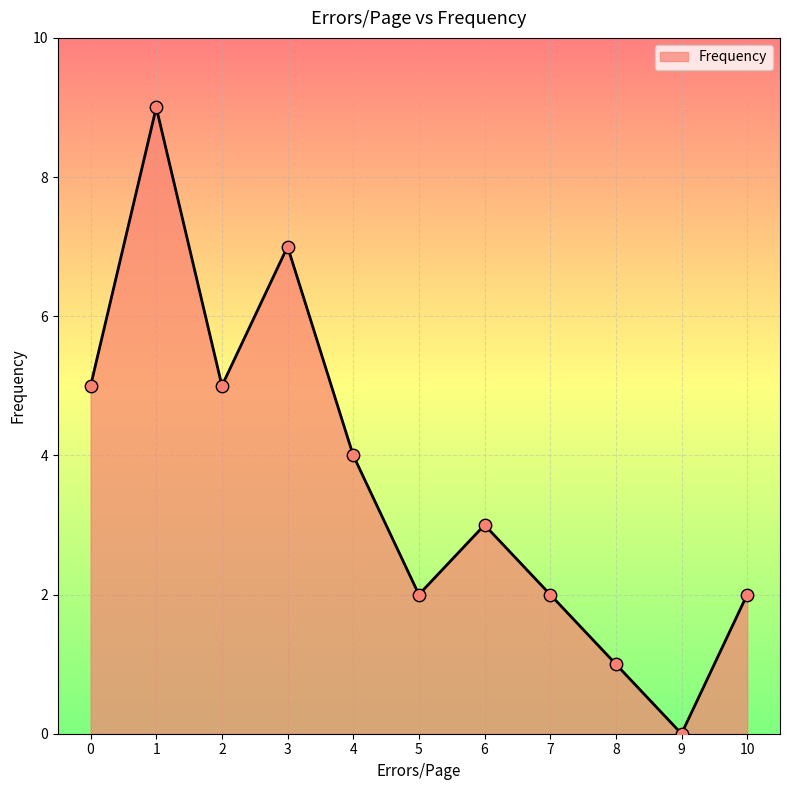

What is the change in value from 3 to 7?

-5